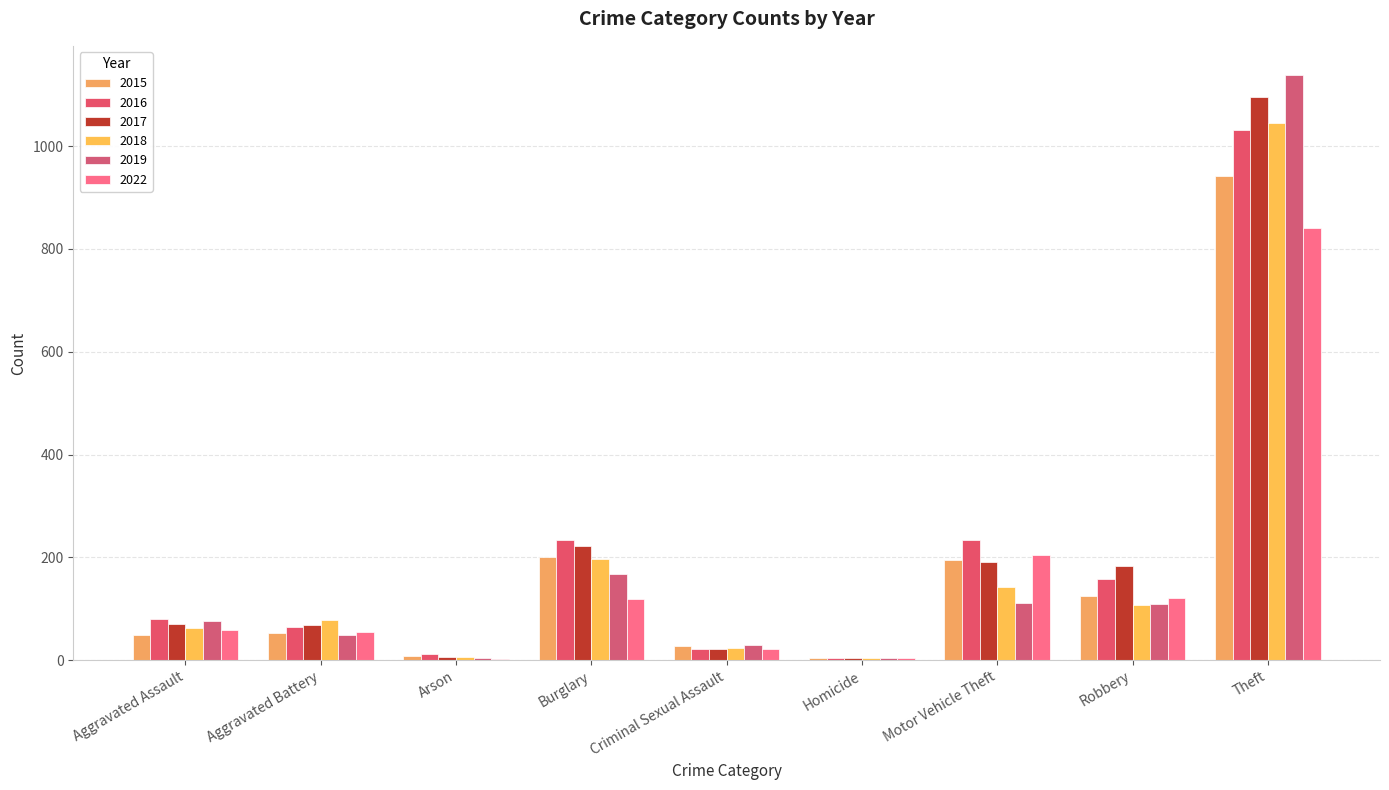

At which label does 2018 reach its peak?

Theft